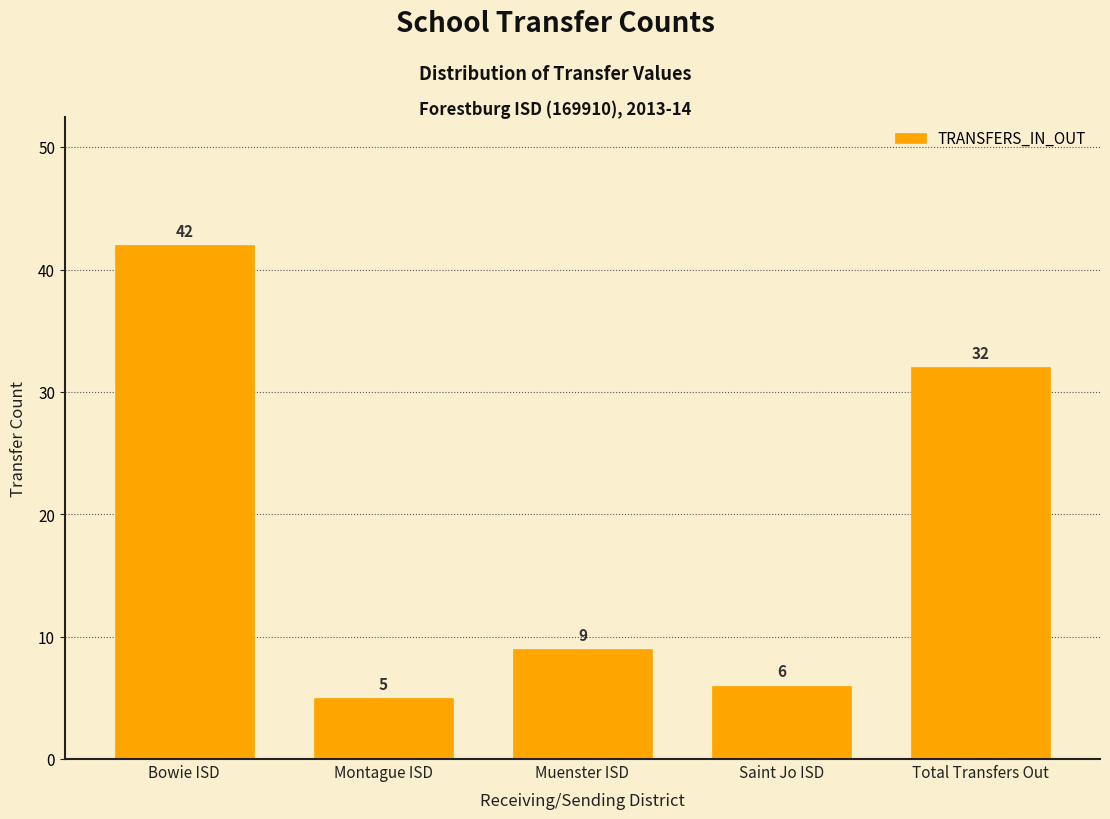

Reading left to right, list all the values displayed in this chart.

Bowie ISD=42	Montague ISD=5	Muenster ISD=9	Saint Jo ISD=6	Total Transfers Out=32